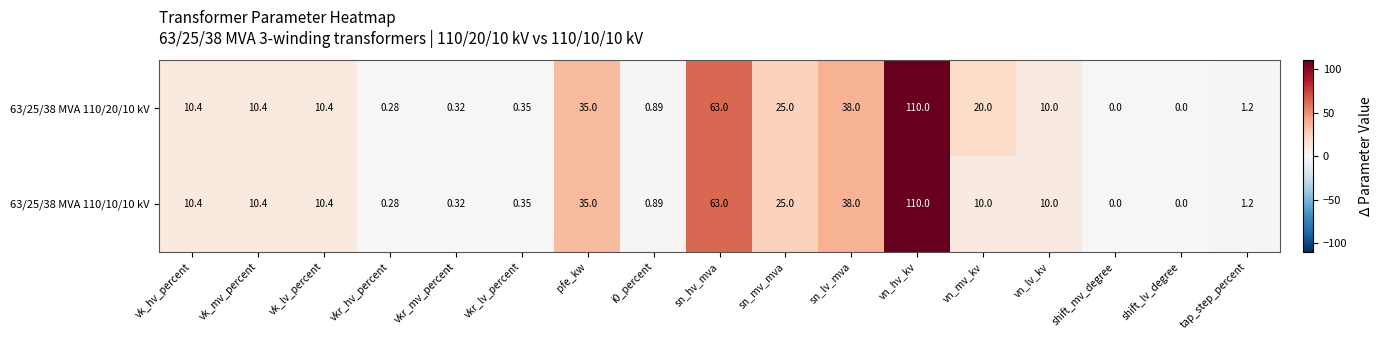

At which label does 63/25/38 MVA 110/10/10 kV first exceed 10?

vk_hv_percent